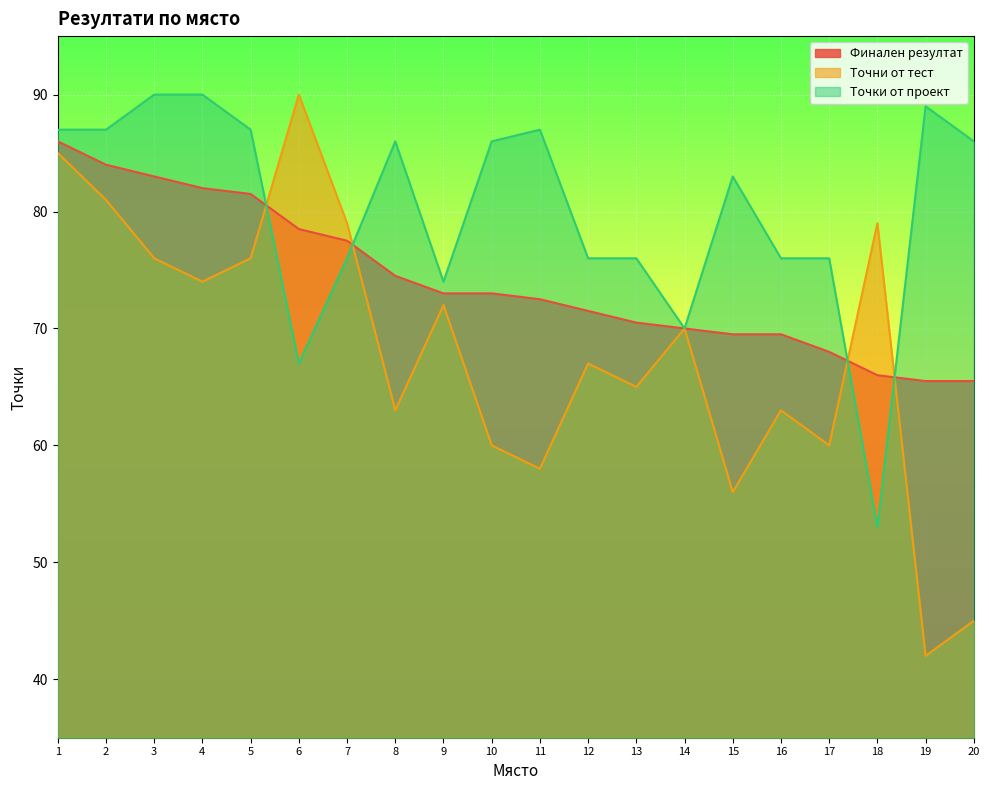

Is it true that Точни от тест equals 79.0 at 7?

True